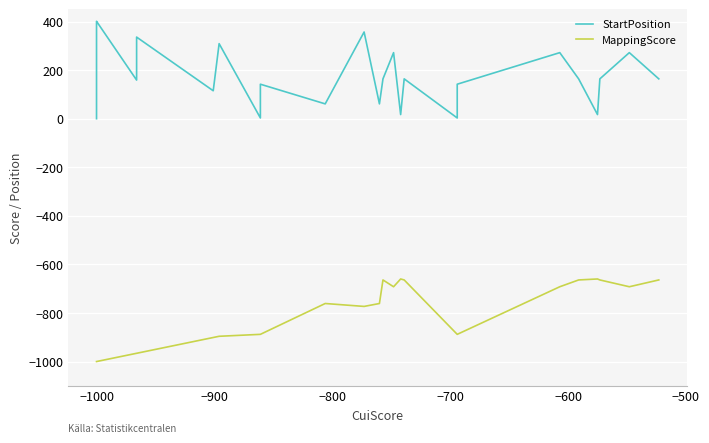

Rank the series at −1000 from lowest to highest value.

MappingScore, StartPosition